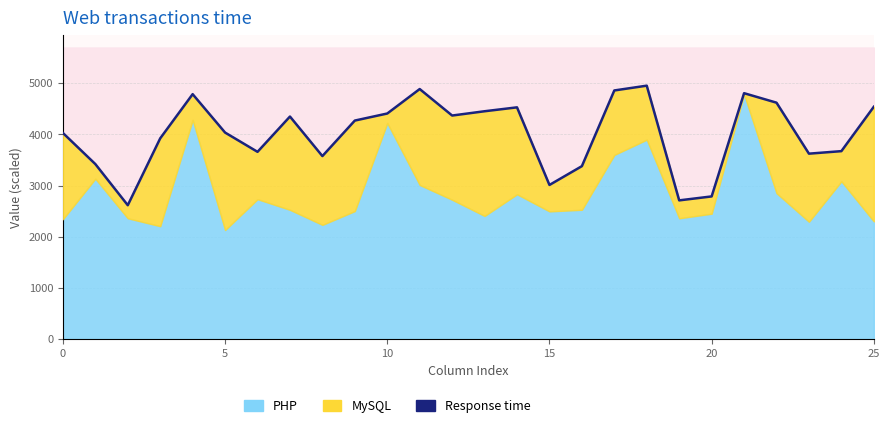

What is the change in value from 10 to 21?

+397.1